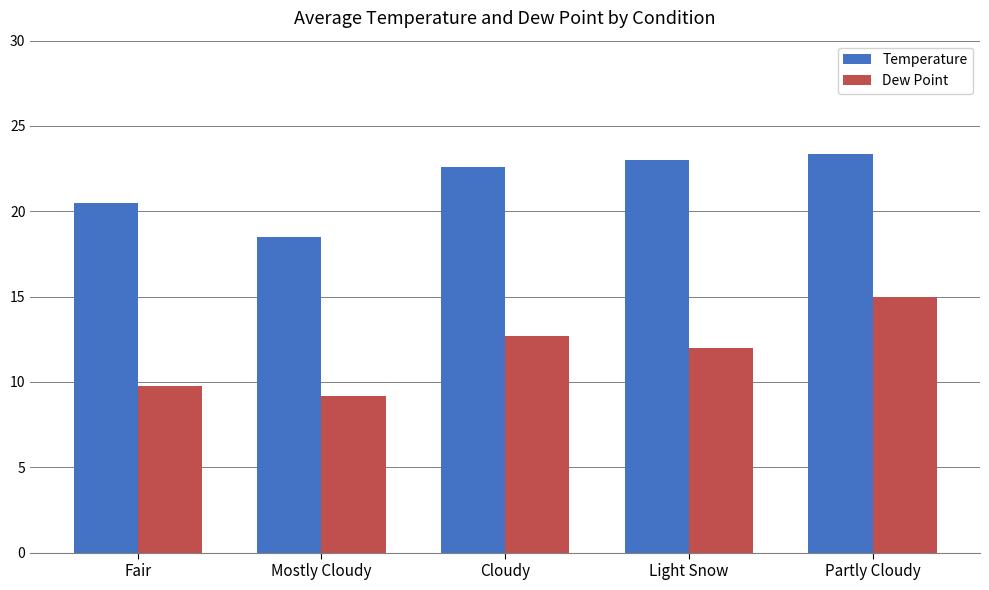

What is the difference between the Dew Point values at Mostly Cloudy and Cloudy?

3.5